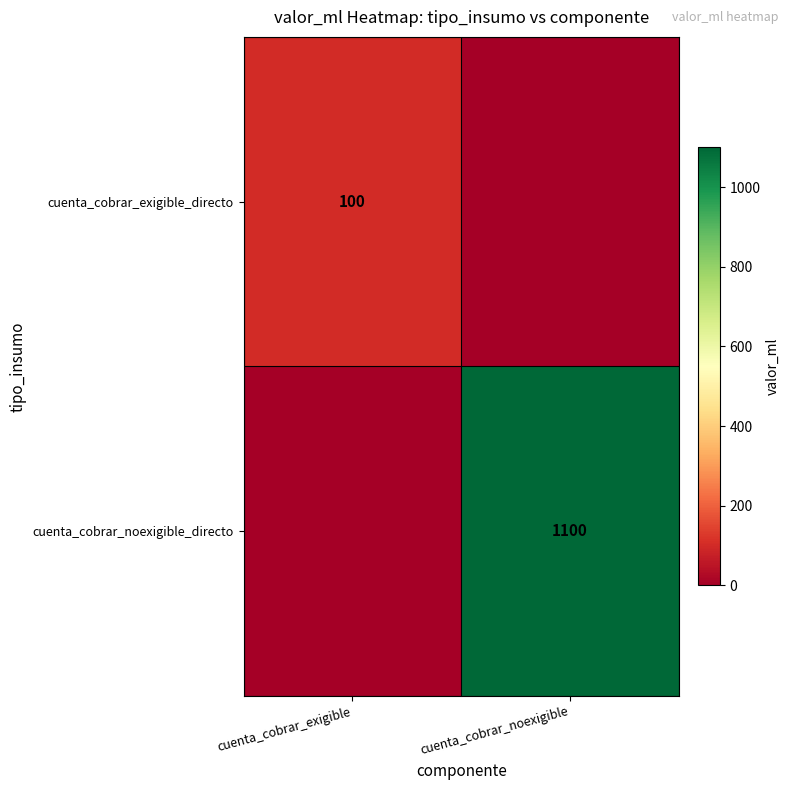

Count the number of data series in this chart.

2